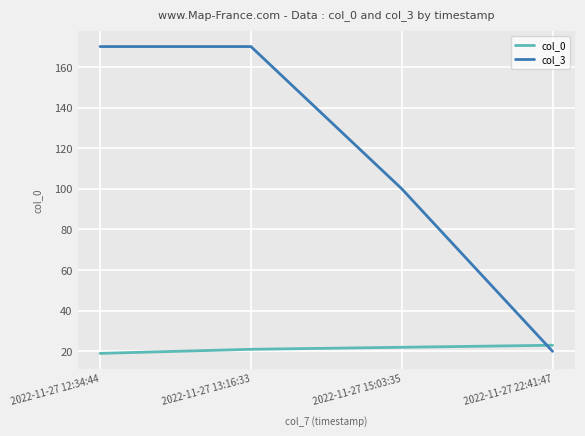

What is the maximum value shown in the chart?

170